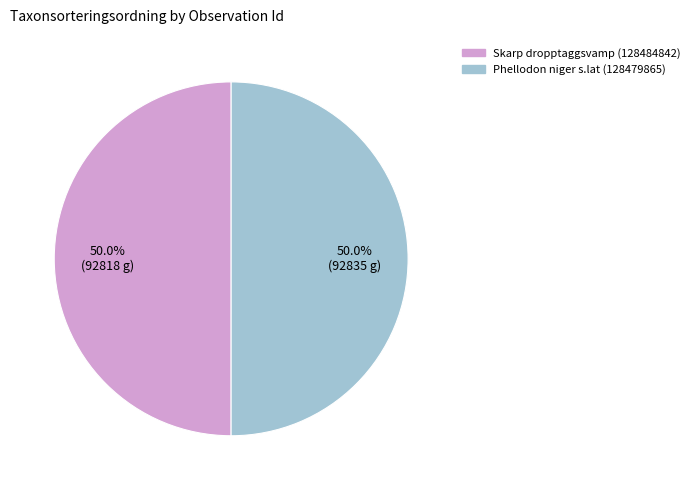

Count the number of slices in the pie.

2